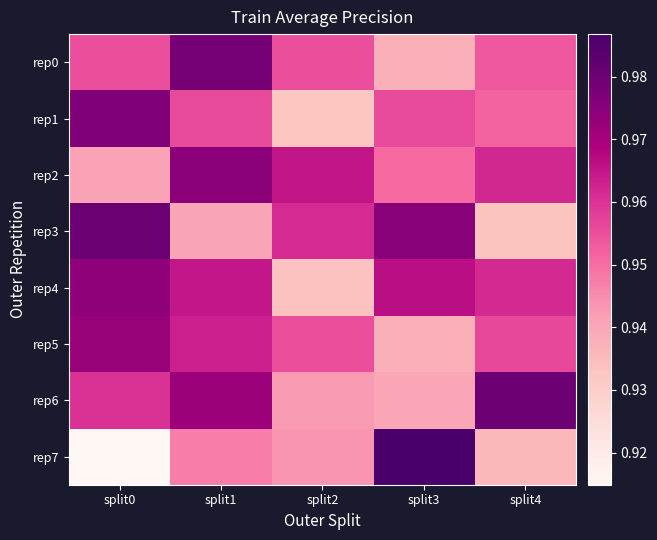

Reading right to left, extract all data points from this chart.

rep0: split4=1.0	split3=0.9	split2=1.0	split1=1.0	split0=1.0
rep1: split4=1.0	split3=1.0	split2=0.9	split1=1.0	split0=1.0
rep2: split4=1.0	split3=1.0	split2=1.0	split1=1.0	split0=0.9
rep3: split4=0.9	split3=1.0	split2=1.0	split1=0.9	split0=1.0
rep4: split4=1.0	split3=1.0	split2=0.9	split1=1.0	split0=1.0
rep5: split4=1.0	split3=0.9	split2=1.0	split1=1.0	split0=1.0
rep6: split4=1.0	split3=0.9	split2=0.9	split1=1.0	split0=1.0
rep7: split4=0.9	split3=1.0	split2=0.9	split1=0.9	split0=0.9